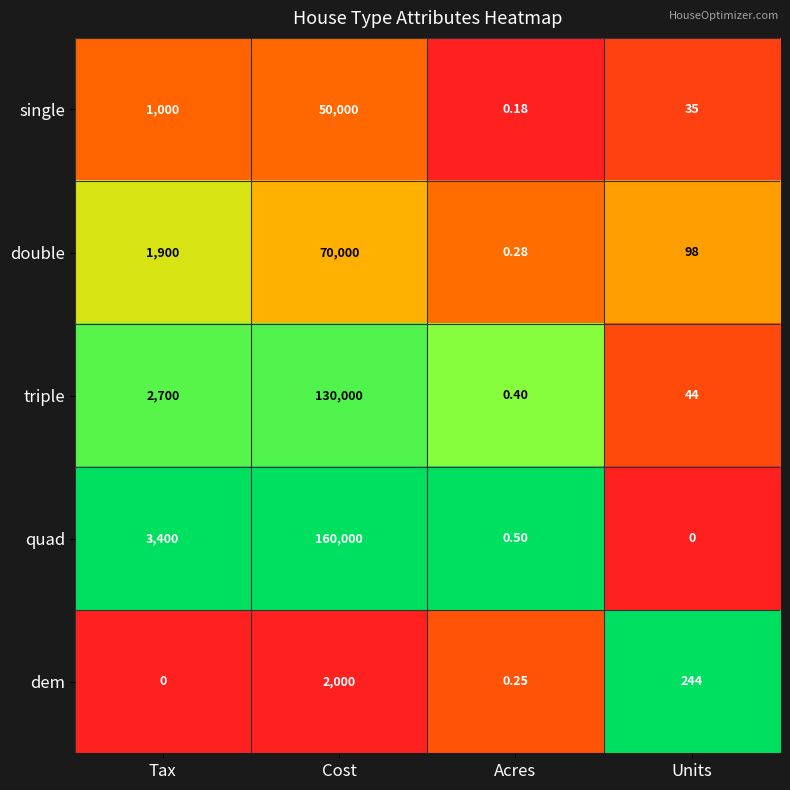

Between Tax and Cost, which series saw the biggest shift?

quad